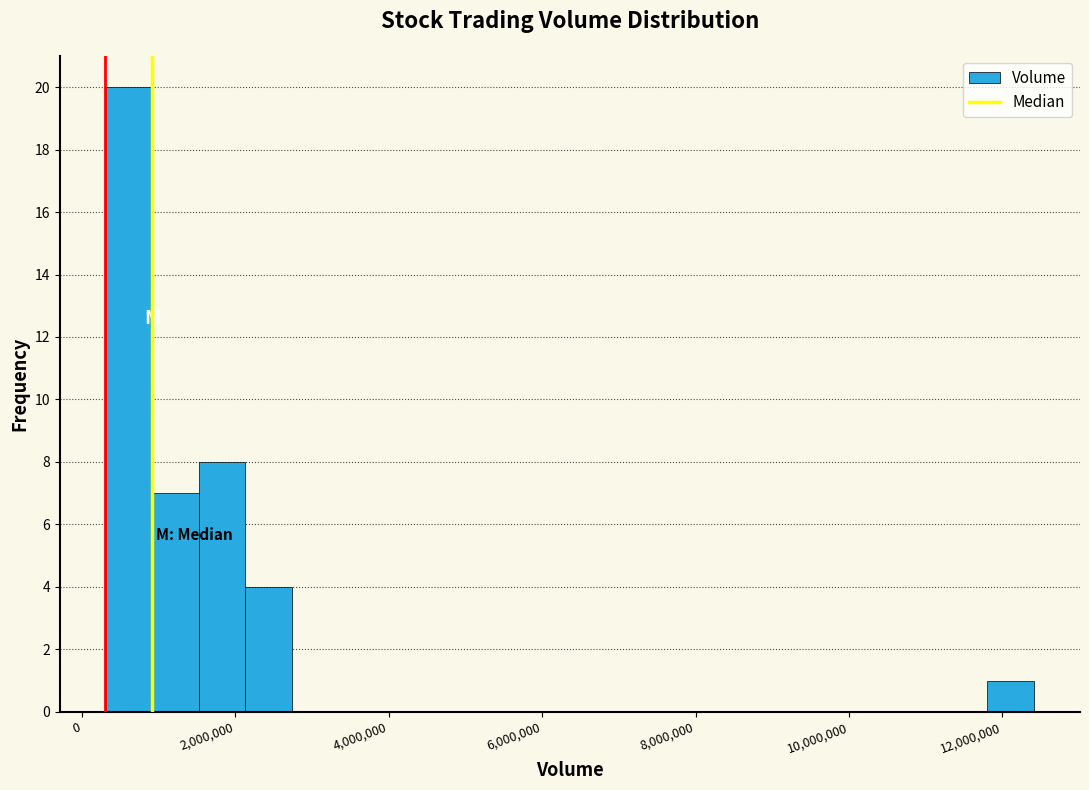

Read against the x-axis, roughly where is the centre of the tallest bar?

600000